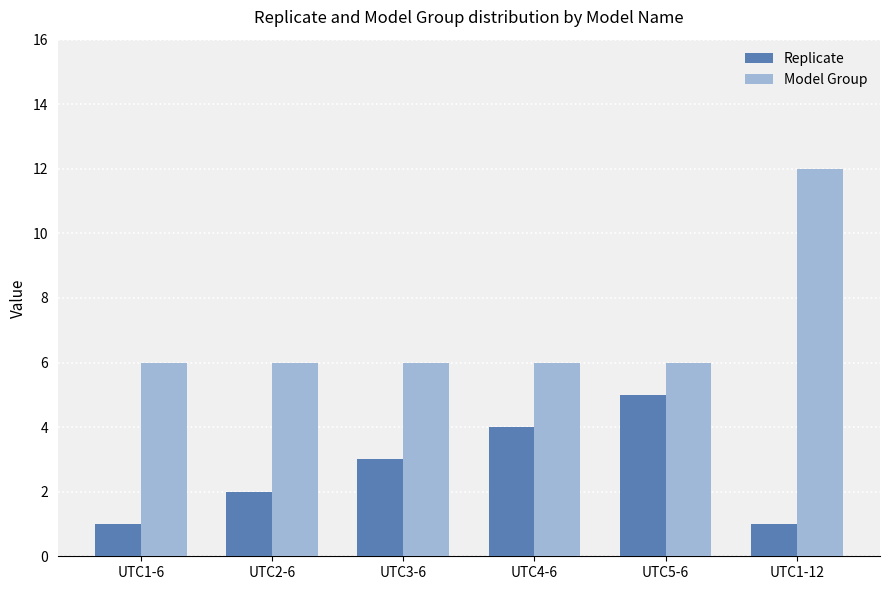

Is the value of Model Group at UTC1-12 greater than the value of Replicate at UTC4-6?

Yes